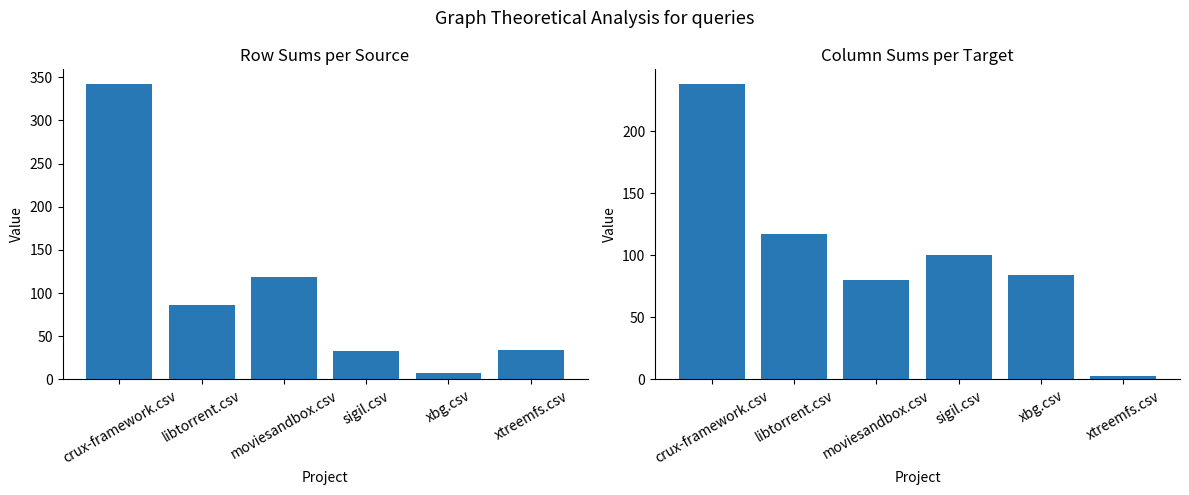

What is the sum of the Row Sums values at moviesandbox.csv and xtreemfs.csv?

153